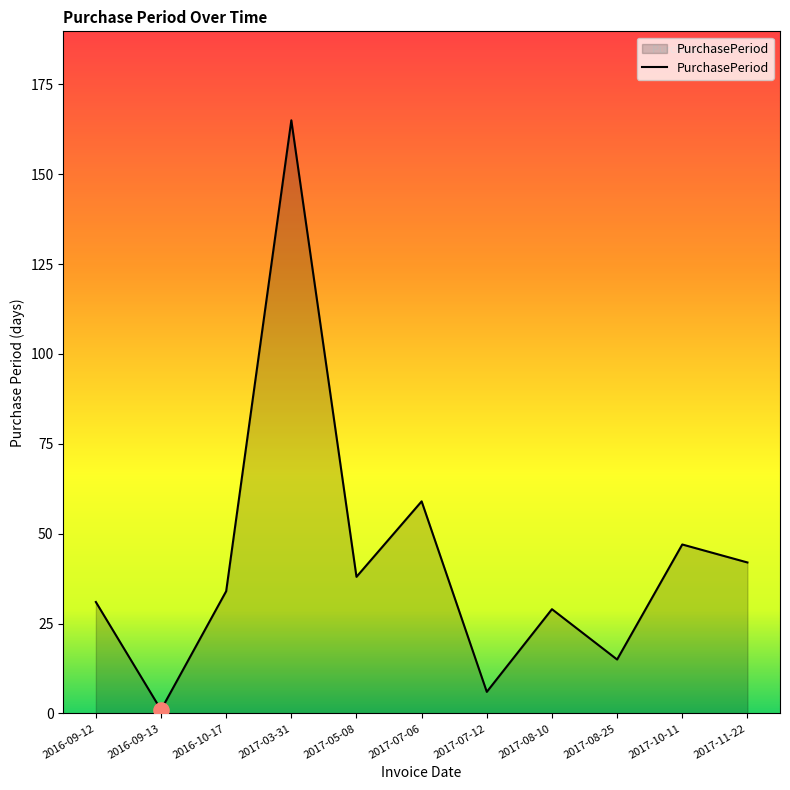

Approximately how many times larger is the value at 2017-03-31 compared to 2017-08-25?

11.0